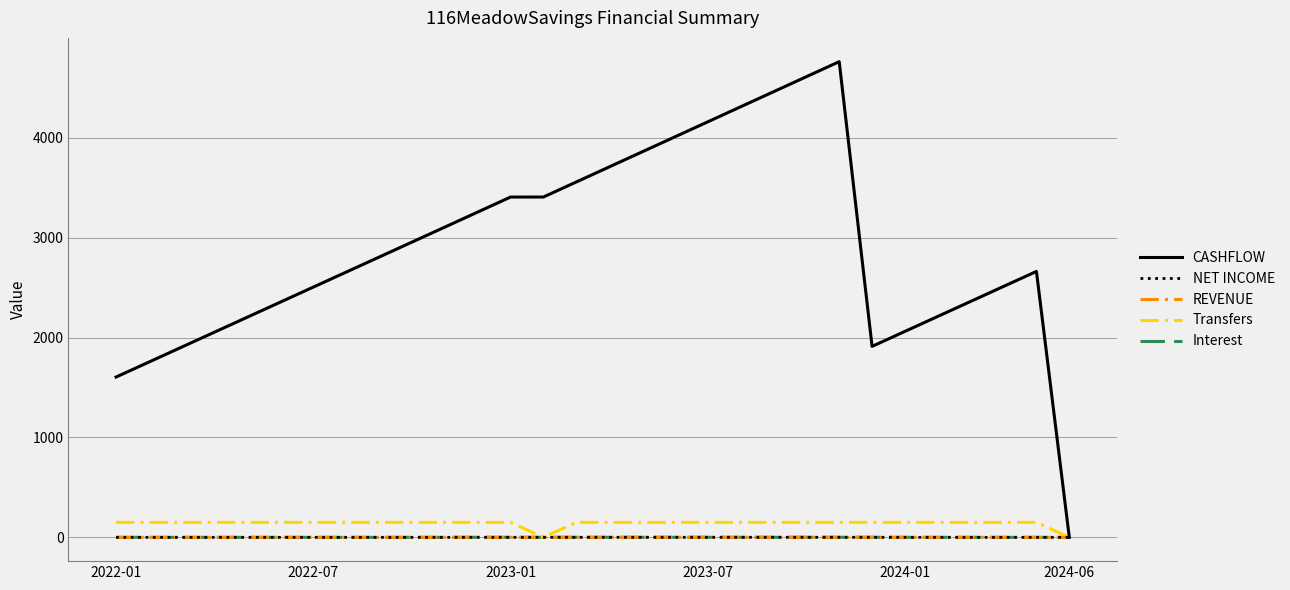

Does the chart have visible grid lines?

Yes